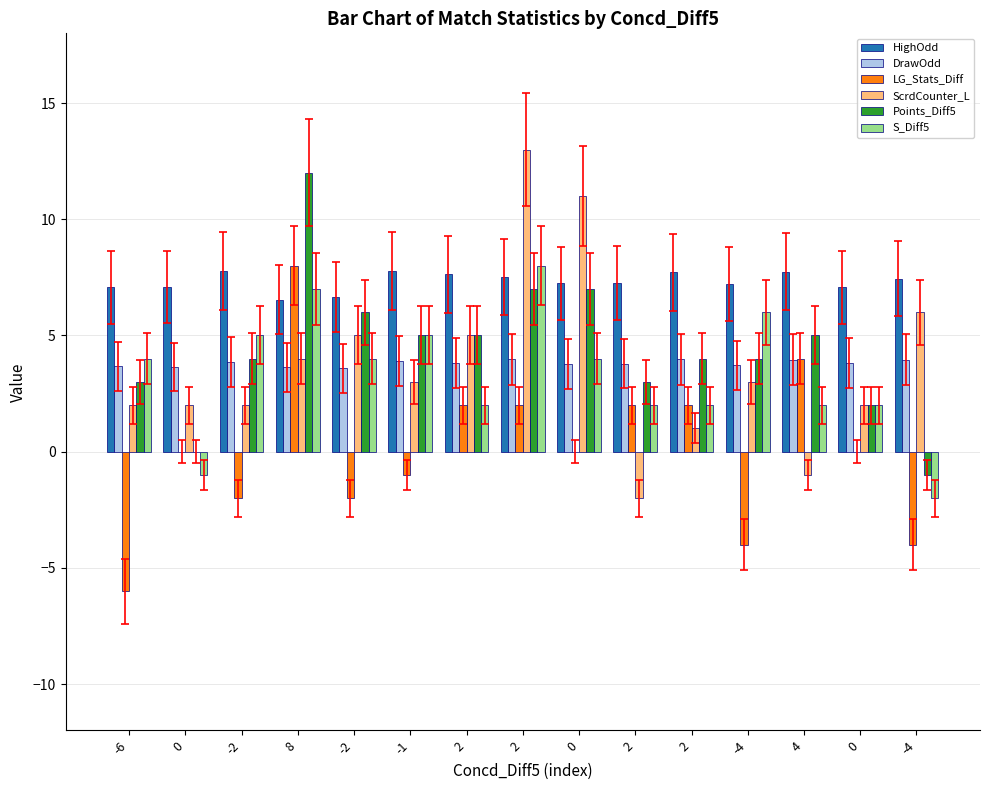

The HighOdd series shows 5.2 at 2. True or false?

False